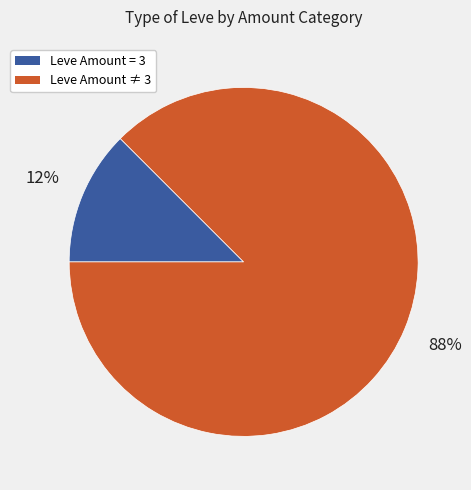

To the nearest percent, what is the average slice percentage?

50%